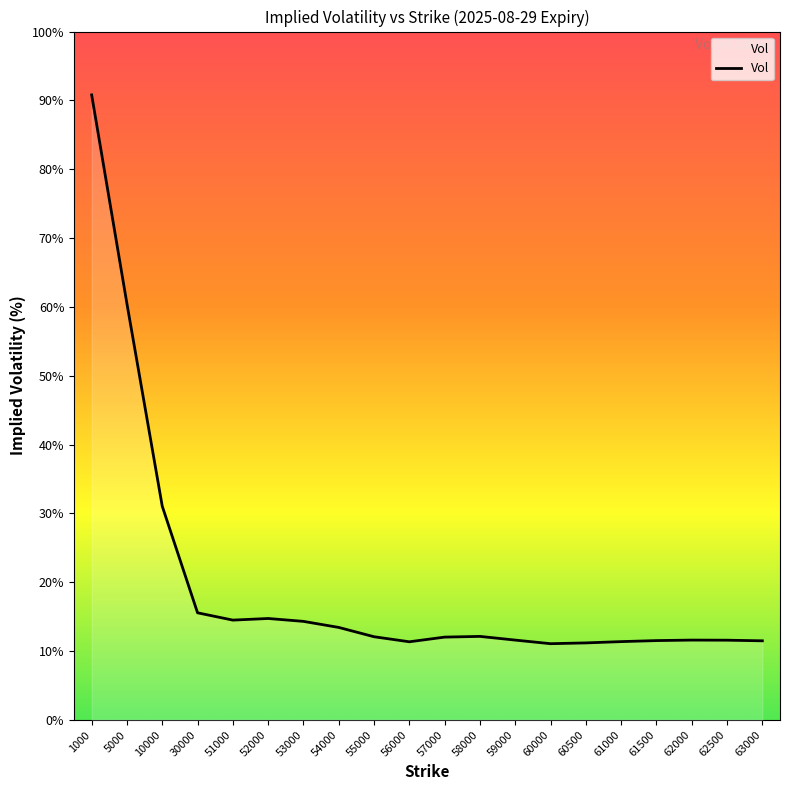

Between 55000 and 58000, which is larger?

58000